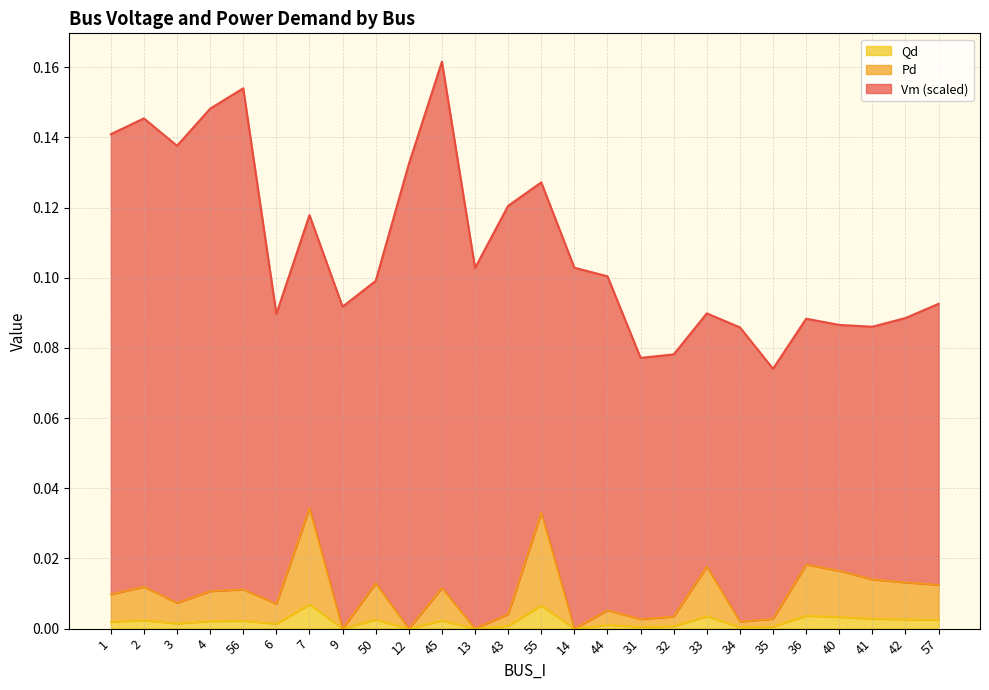

Where is the first local maximum for Qd?

2